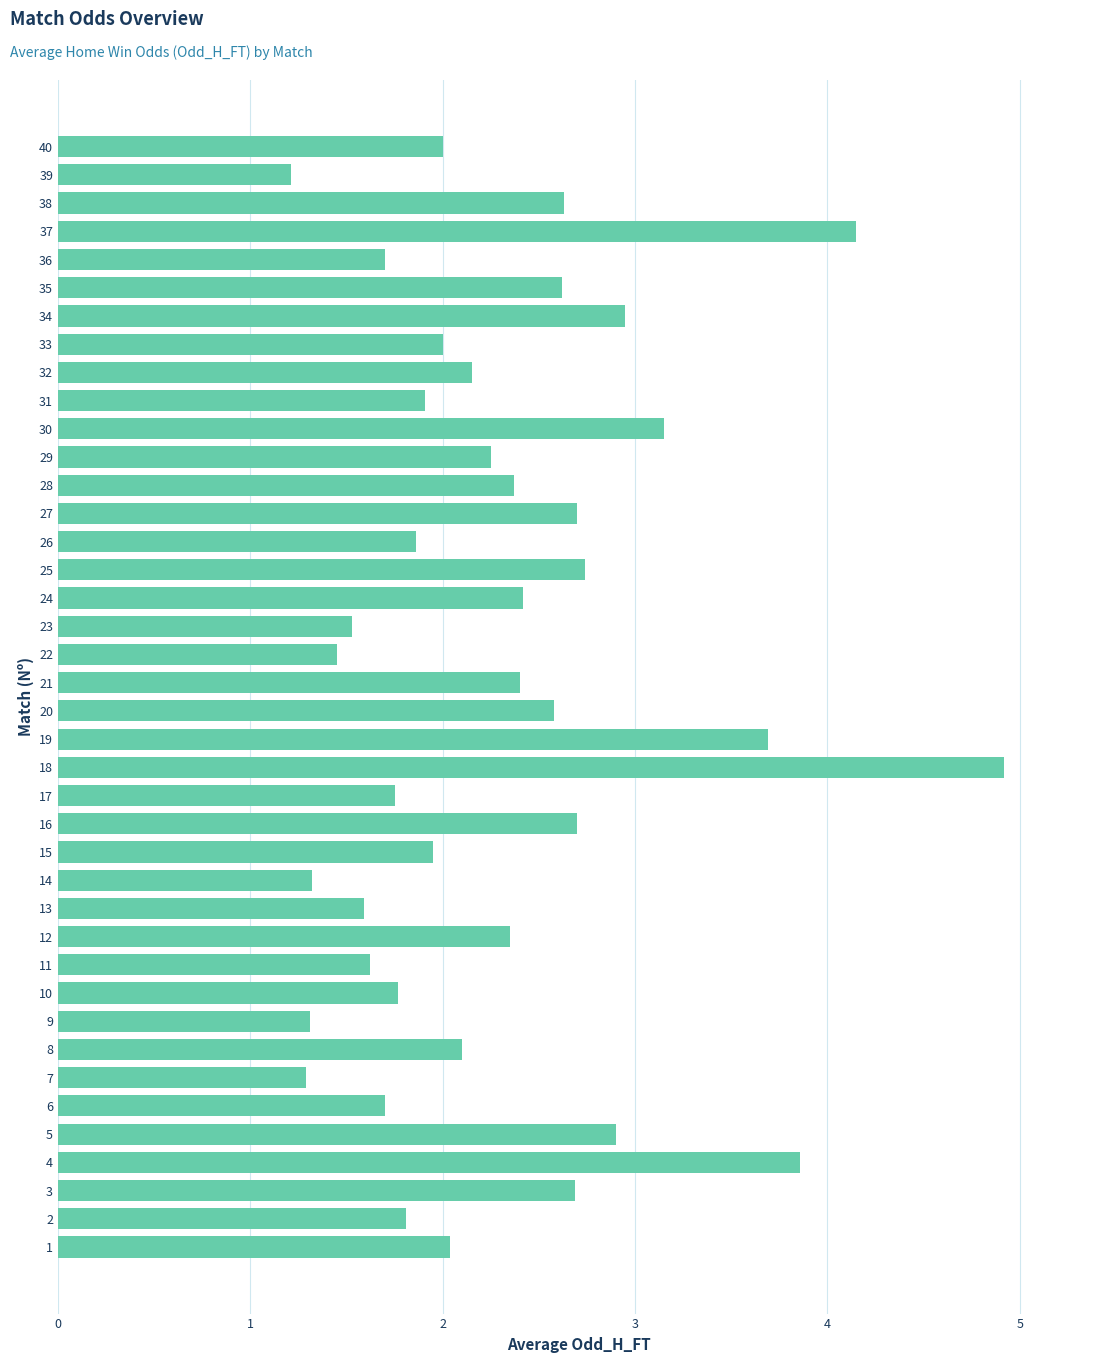

Does the chart contain any negative values?

No